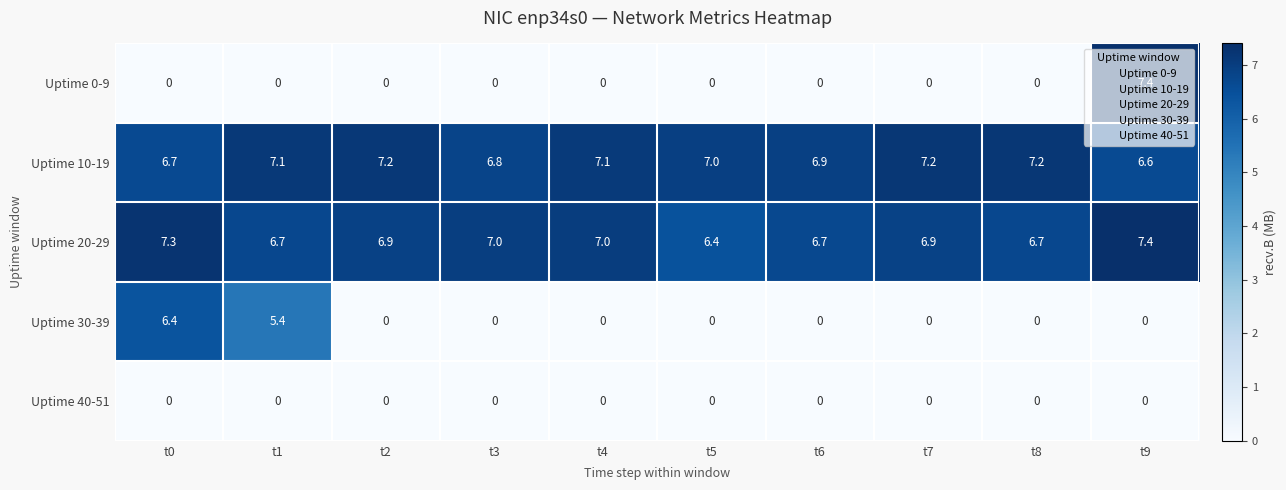

Which series changed the most between t2 and t9?

Uptime 0-9